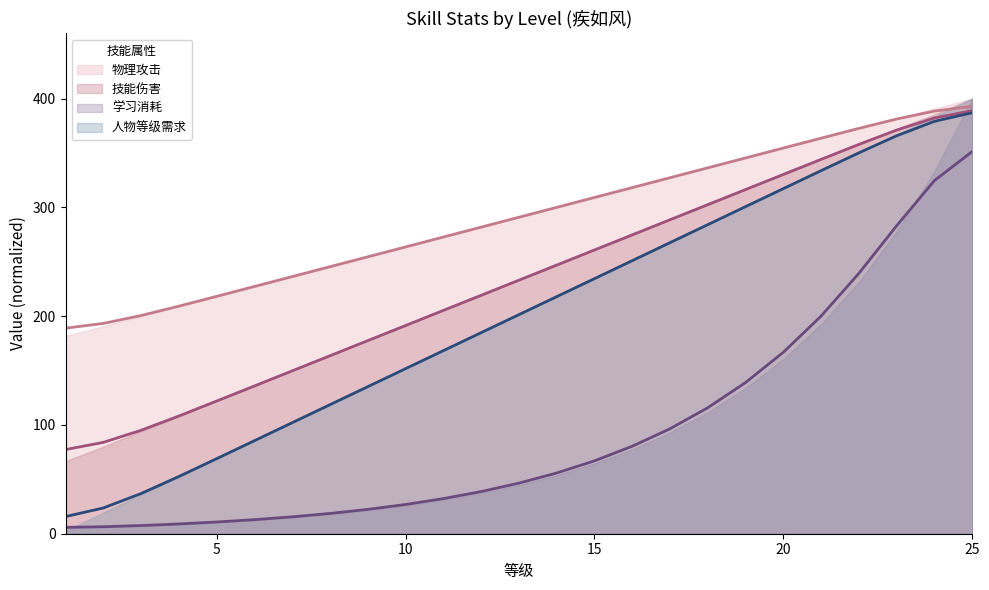

True or false: 技能伤害 and 物理攻击 cross at least once.

False